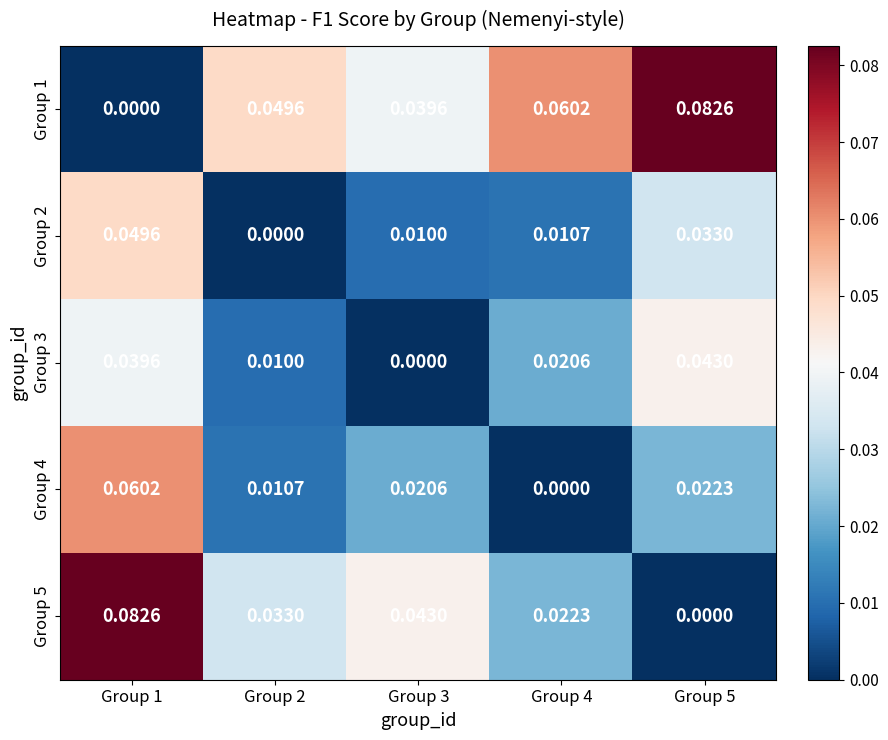

Rank the series at Group 3 from highest to lowest value.

Group 5, Group 1, Group 4, Group 2, Group 3